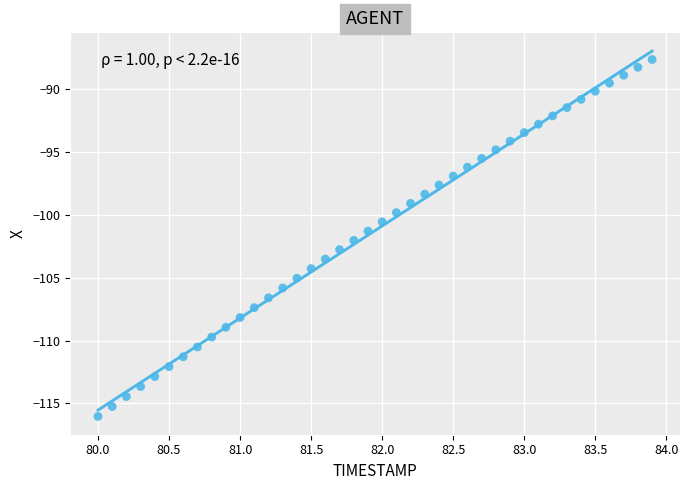

What is the range of X values (max minus min)?

3.9